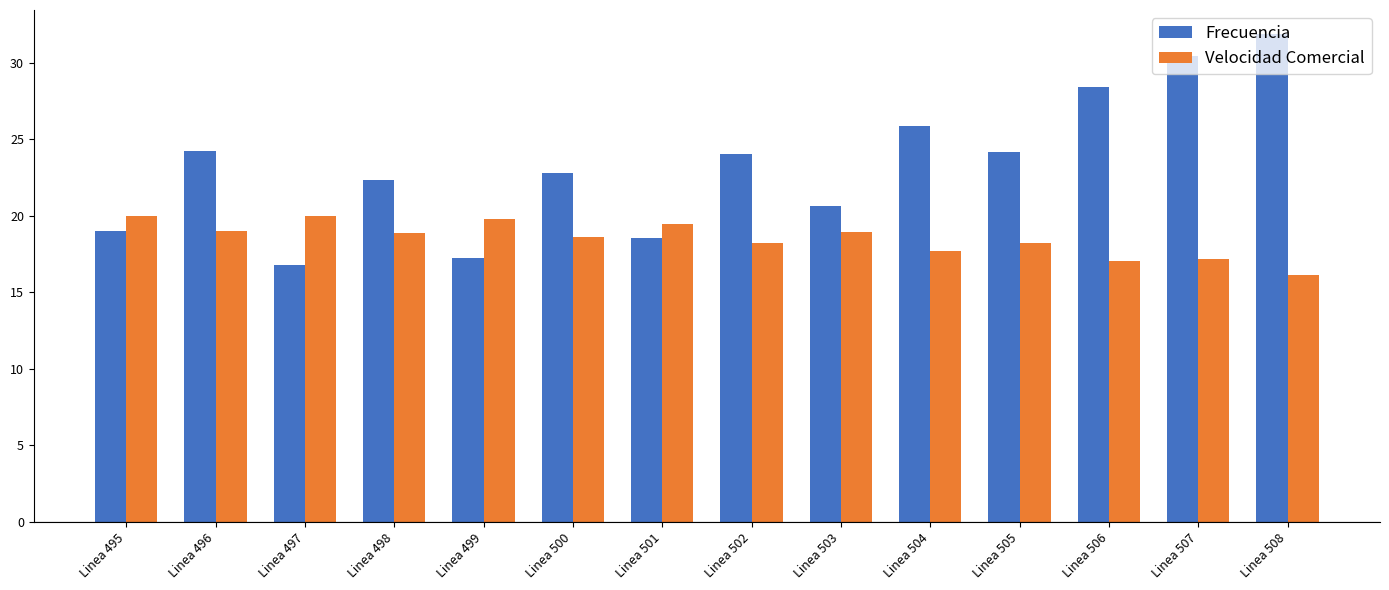

What is the difference between the highest and lowest values at Linea 497?

3.2